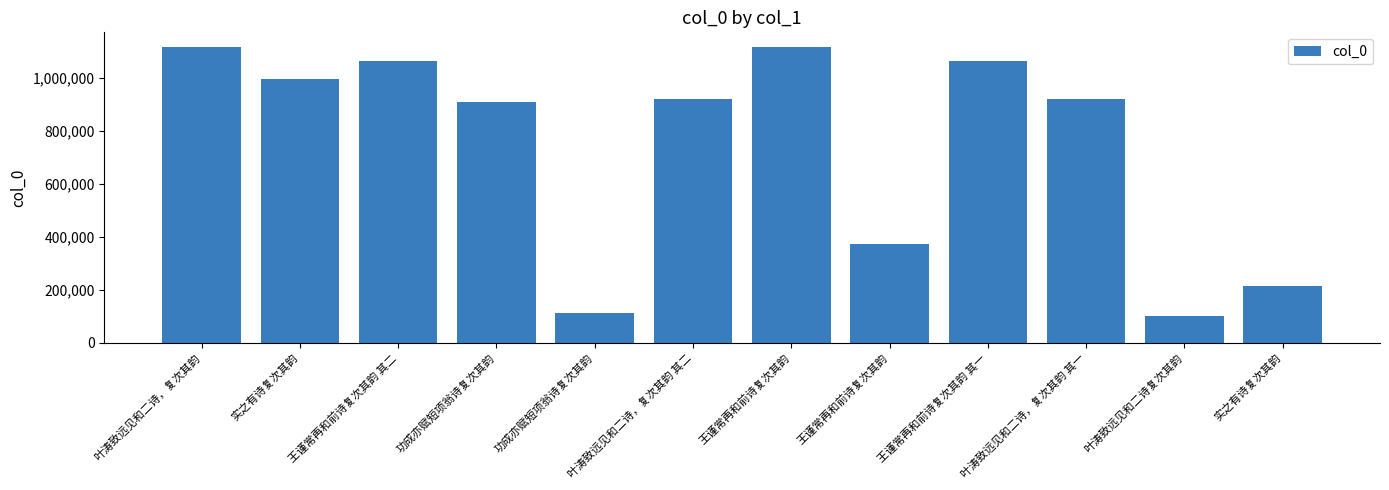

The value at 王谨常再和前诗复次其韵 is 1555769. True or false?

False